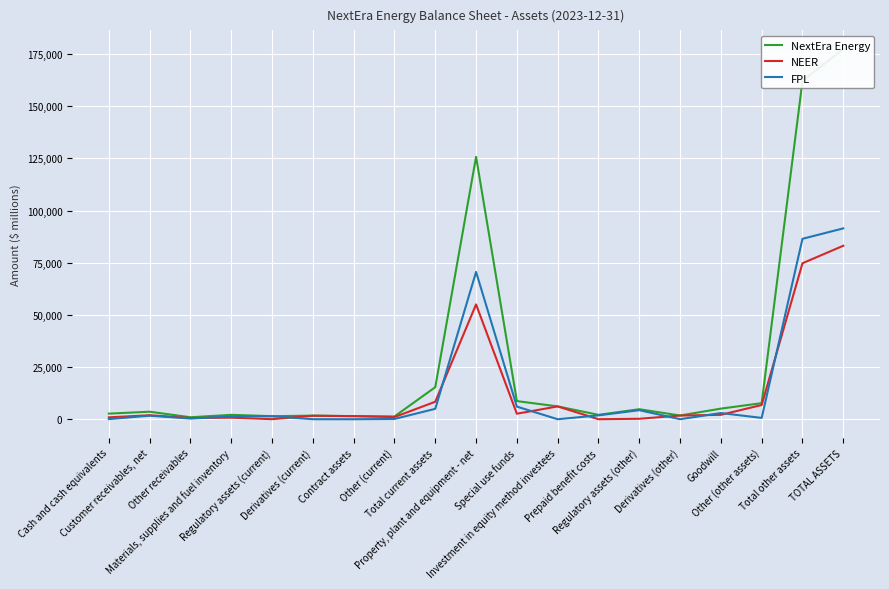

What is the label of the 13th point from the left?

Prepaid benefit costs